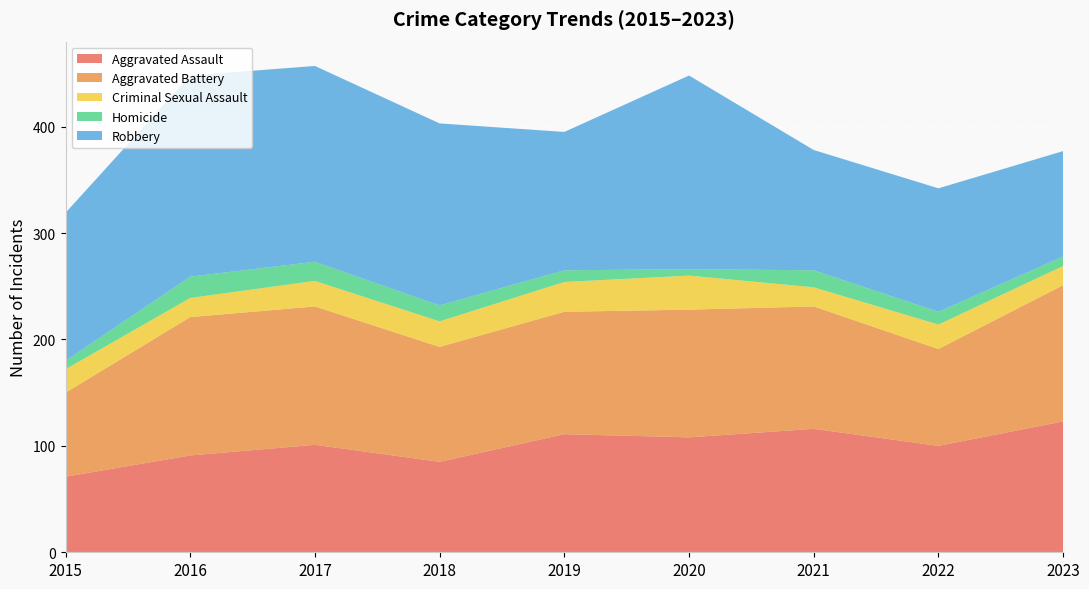

Reading left to right, extract all data points from this chart.

Aggravated Assault: 2015=71	2016=91	2017=101	2018=85	2019=111	2020=108	2021=116	2022=100	2023=123
Aggravated Battery: 2015=79	2016=130	2017=130	2018=108	2019=115	2020=120	2021=115	2022=91	2023=128
Criminal Sexual Assault: 2015=22	2016=18	2017=24	2018=24	2019=28	2020=32	2021=18	2022=23	2023=18
Homicide: 2015=8	2016=20	2017=18	2018=15	2019=11	2020=6	2021=16	2022=12	2023=9
Robbery: 2015=139	2016=189	2017=184	2018=171	2019=130	2020=182	2021=113	2022=116	2023=99